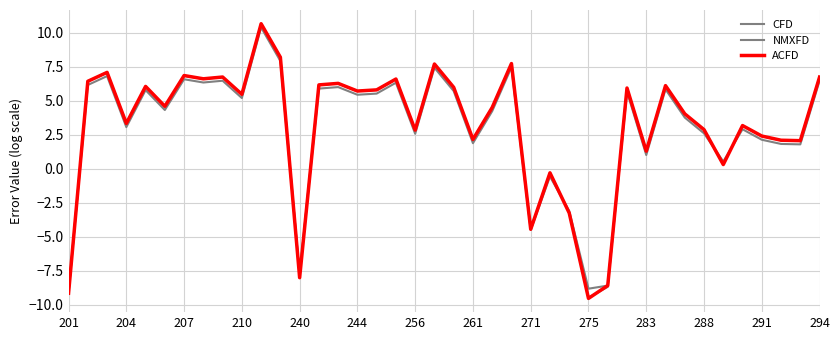

Is this an area chart (filled region under the line)?

No